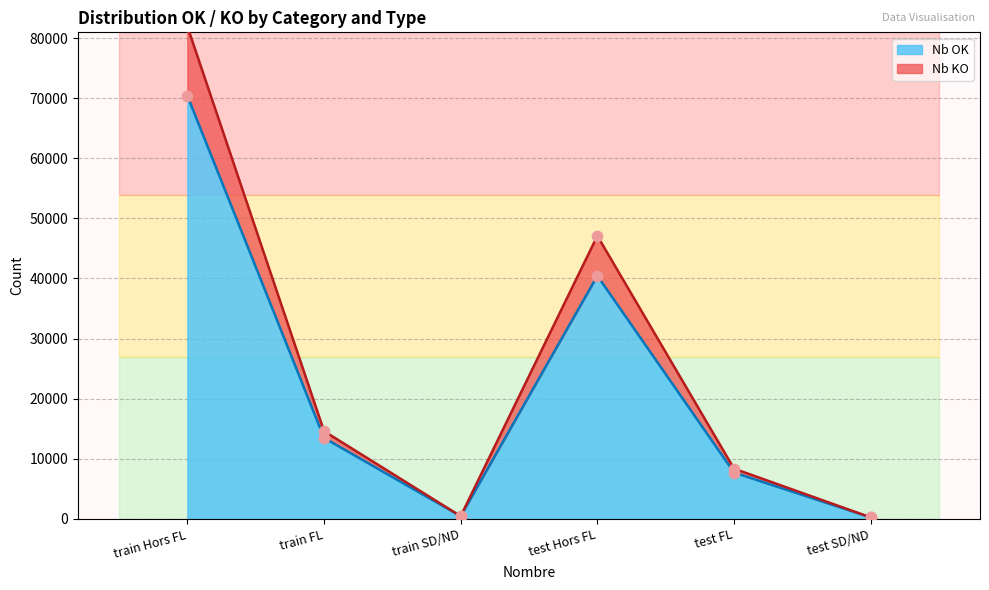

At how many categories does at least one series exceed 72341?

1